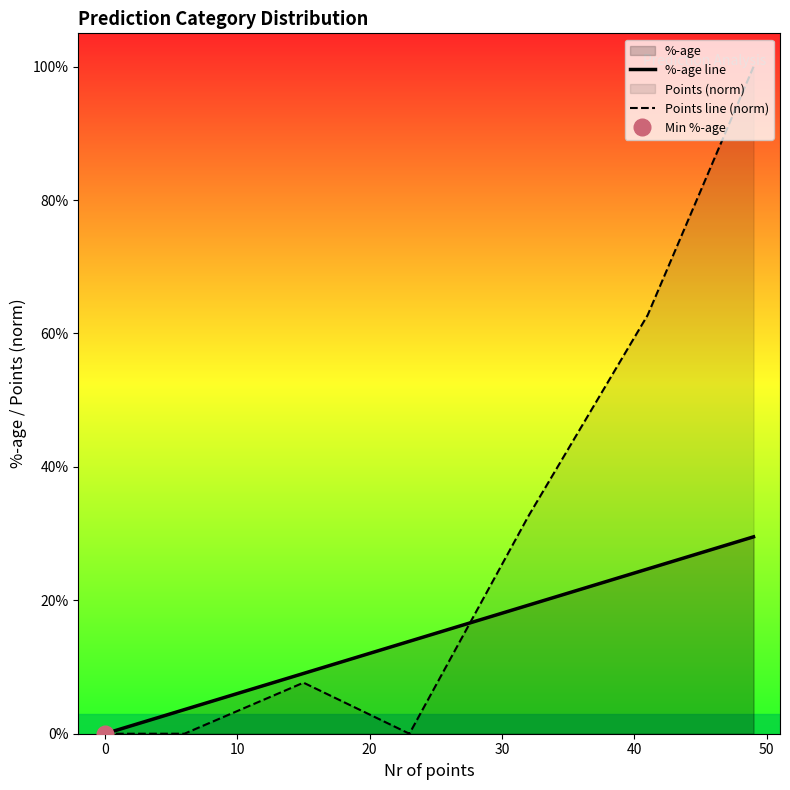

True or false: %-age line has more than 2 points higher than both neighbors.

False